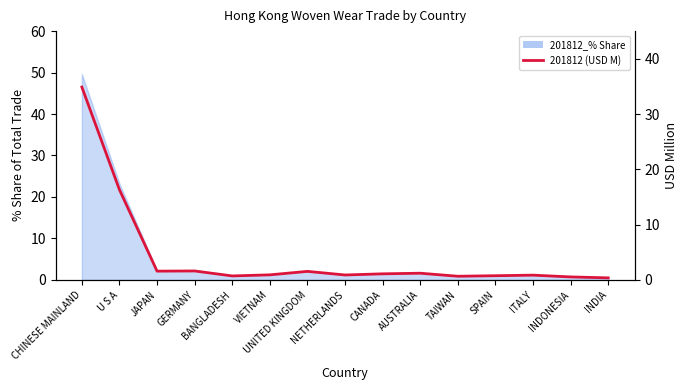

What is the sum of all values?

63.8